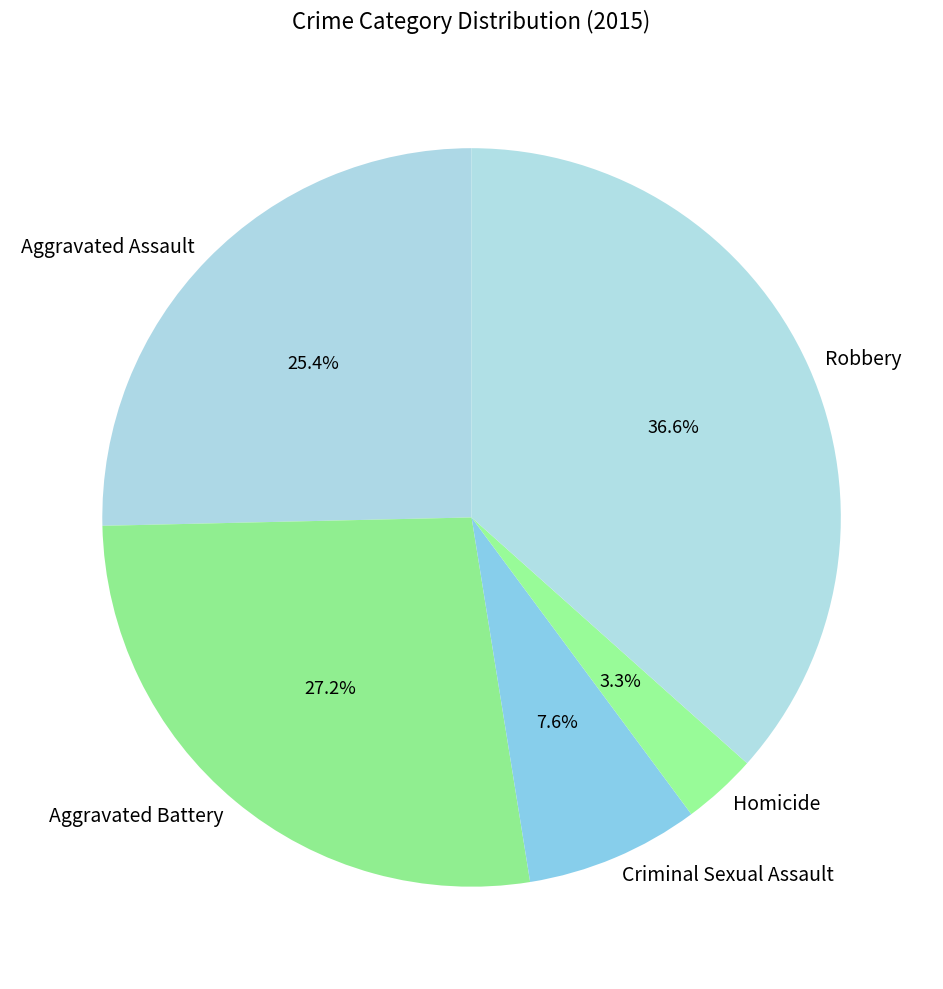

To the nearest percent, what is the difference between the largest and smallest slice percentages?

33%